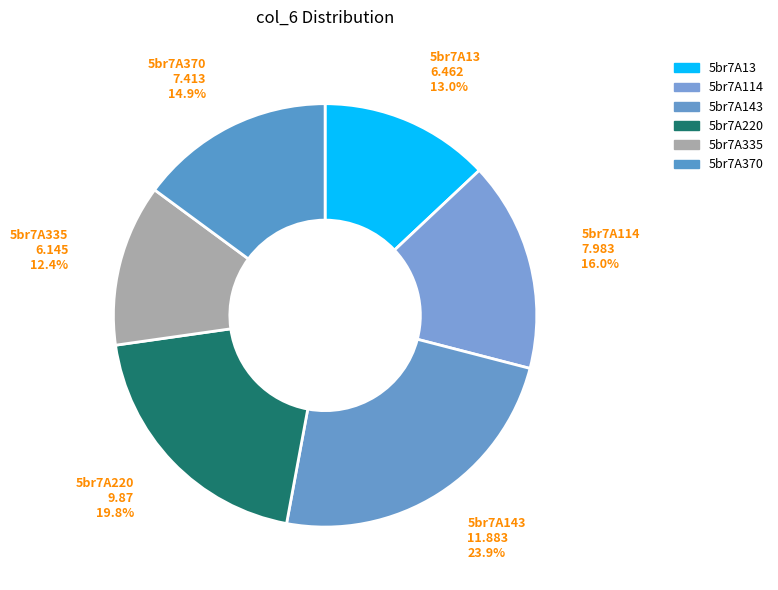

Count the number of slices in the pie.

6